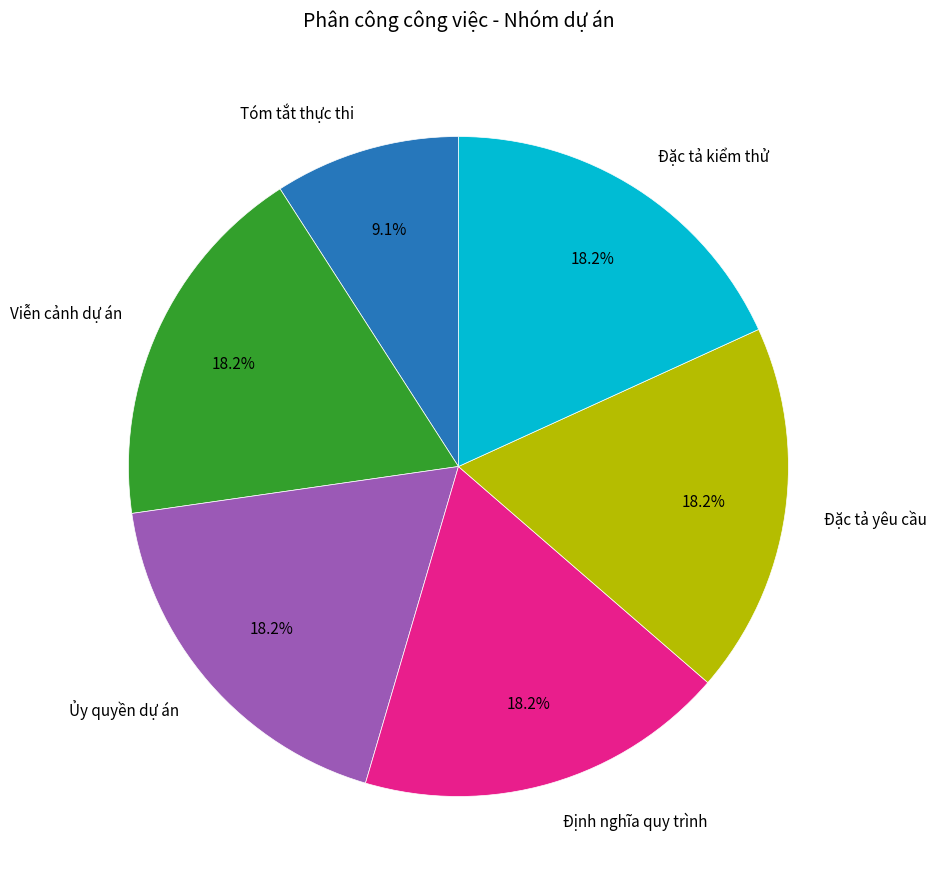

What is the smallest slice in the pie chart?

Tóm tắt thực thi